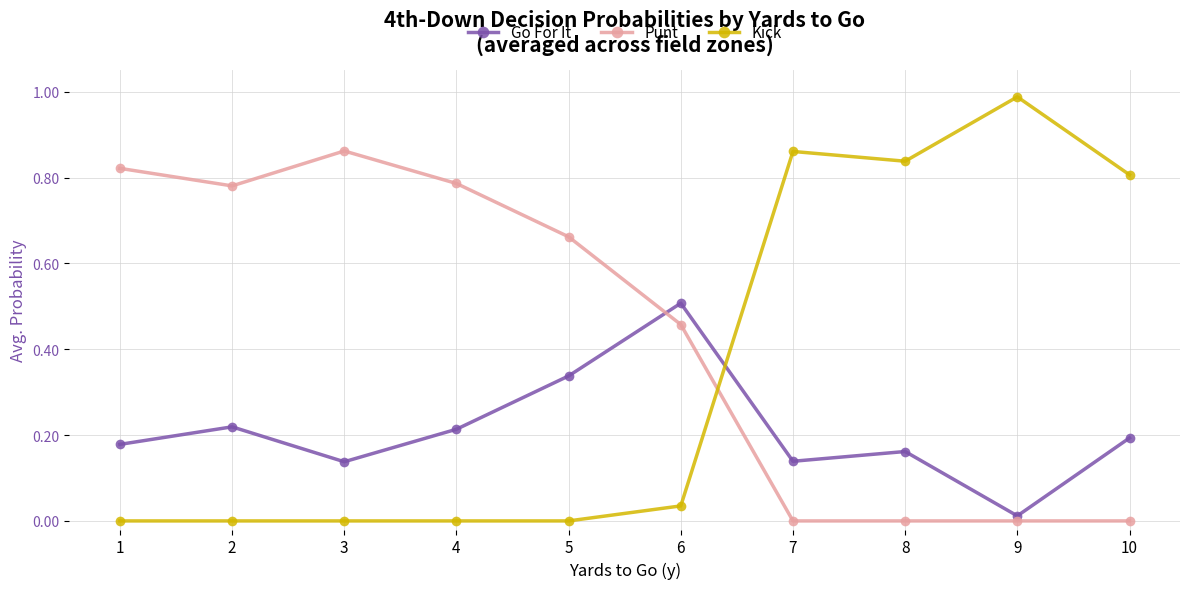

Between 5 and 7, which series saw the biggest shift?

Kick